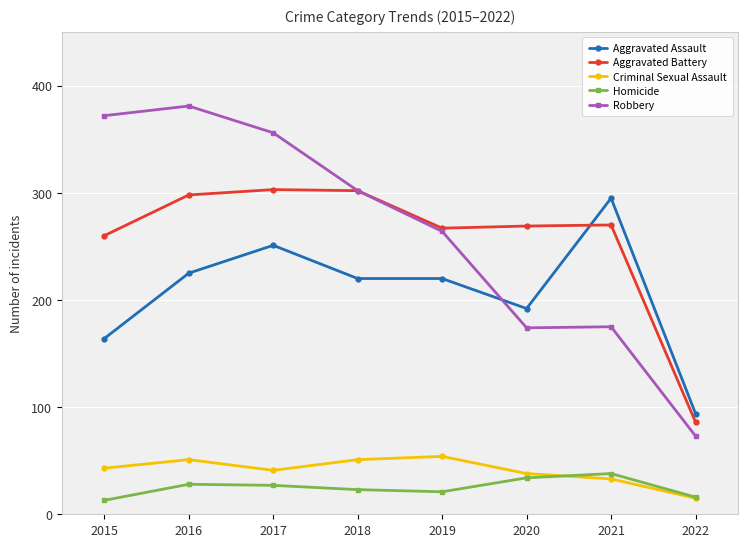

At how many categories does at least one series exceed 243?

7